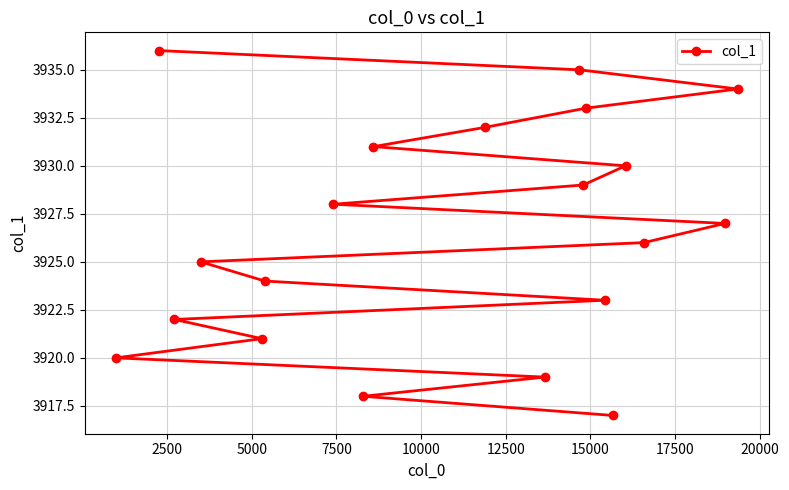

What is the minimum value shown in the chart?

3917